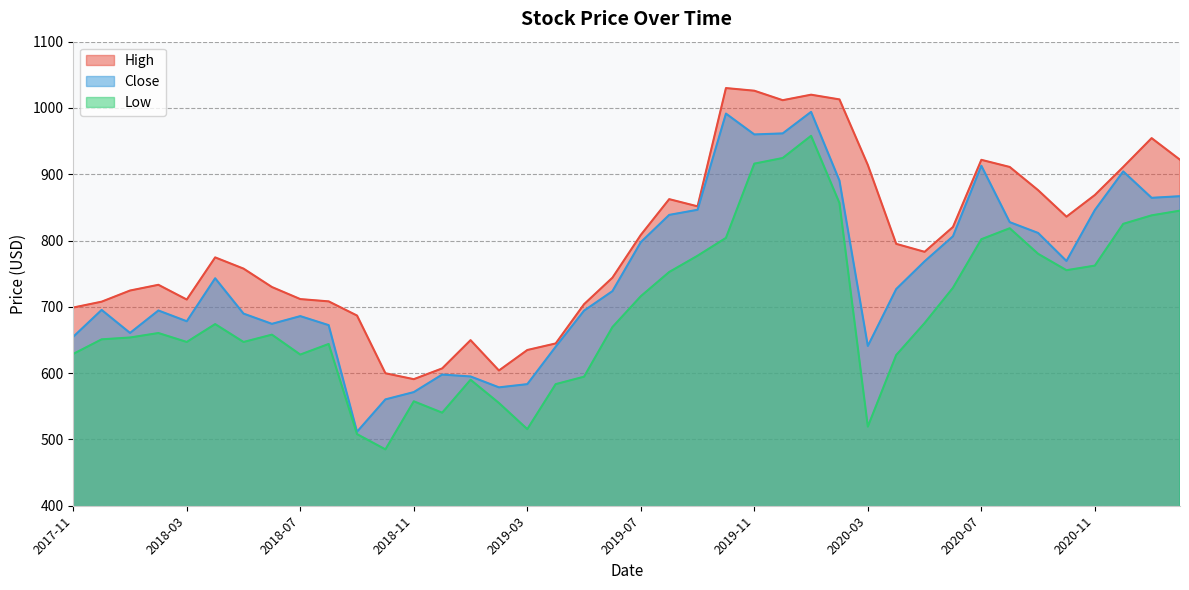

Which label corresponds to the smallest value in the chart?

2018-10